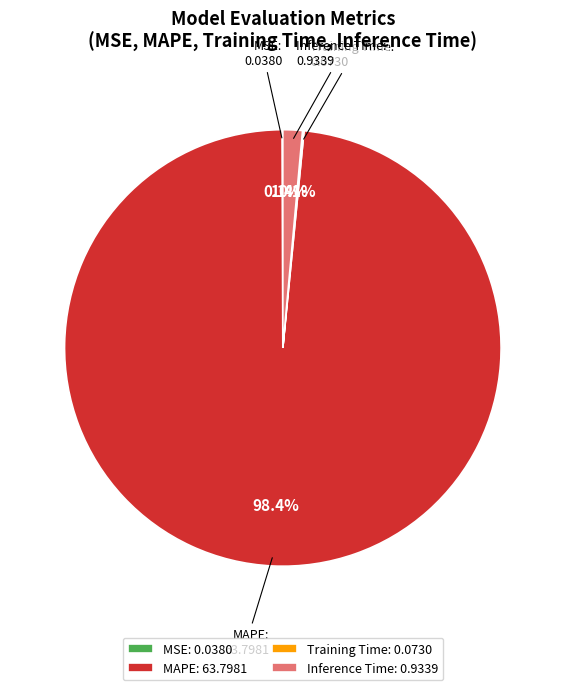

What portion of the pie excludes Inference Time?

98.6%